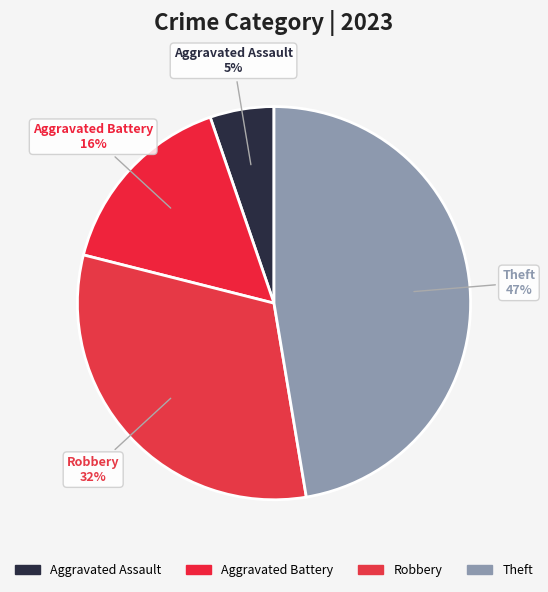

Count the number of slices in the pie.

4